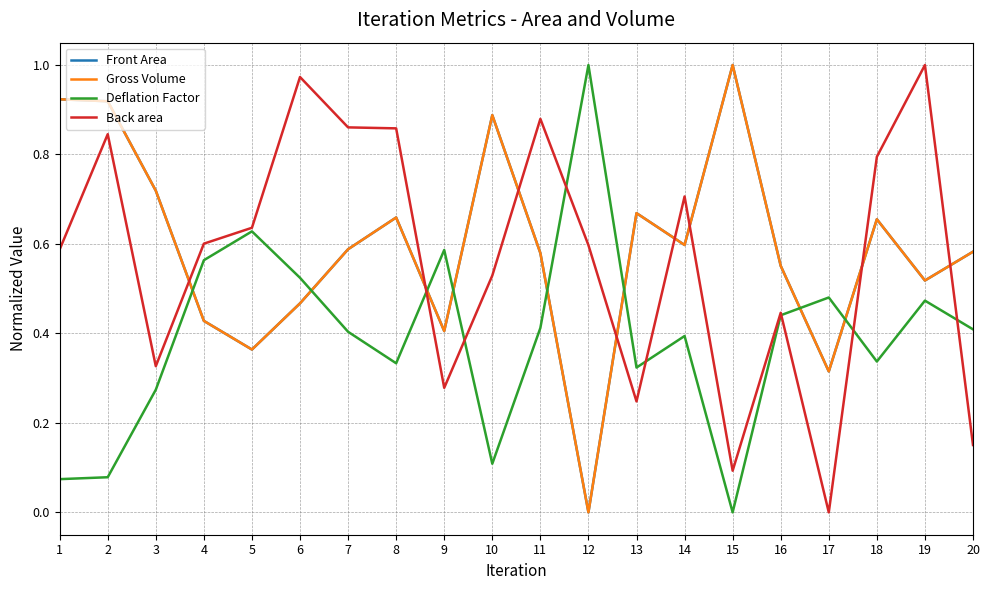

Which series has the largest total across all categories?

Front Area